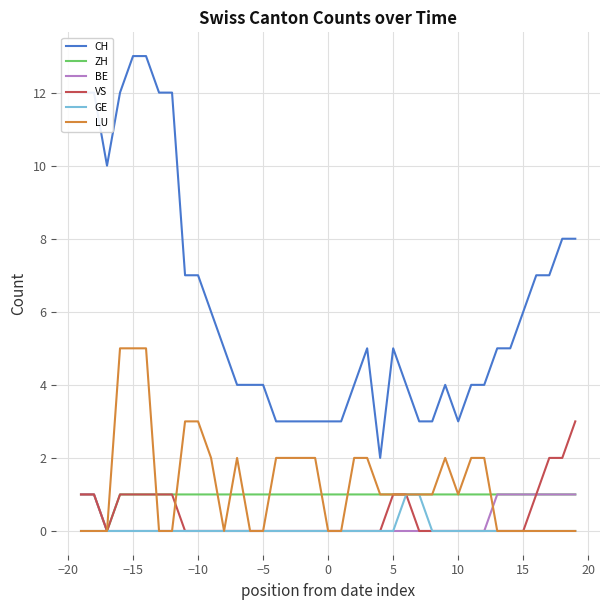

Which series has the widest spread of values?

CH